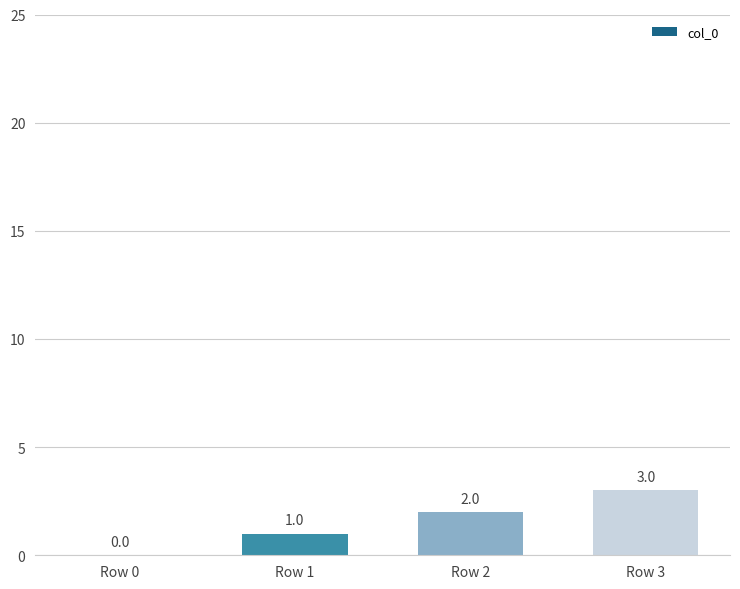

The value at Row 0 is 0. True or false?

True